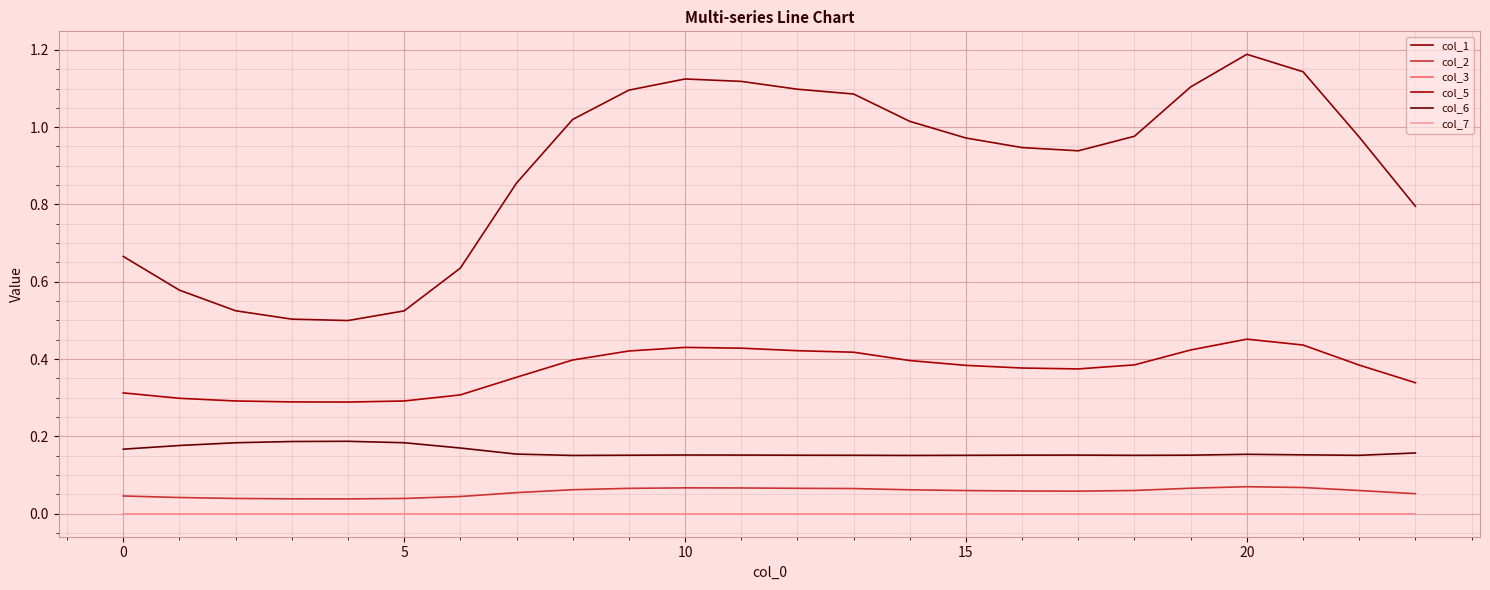

Does the chart have visible grid lines?

Yes